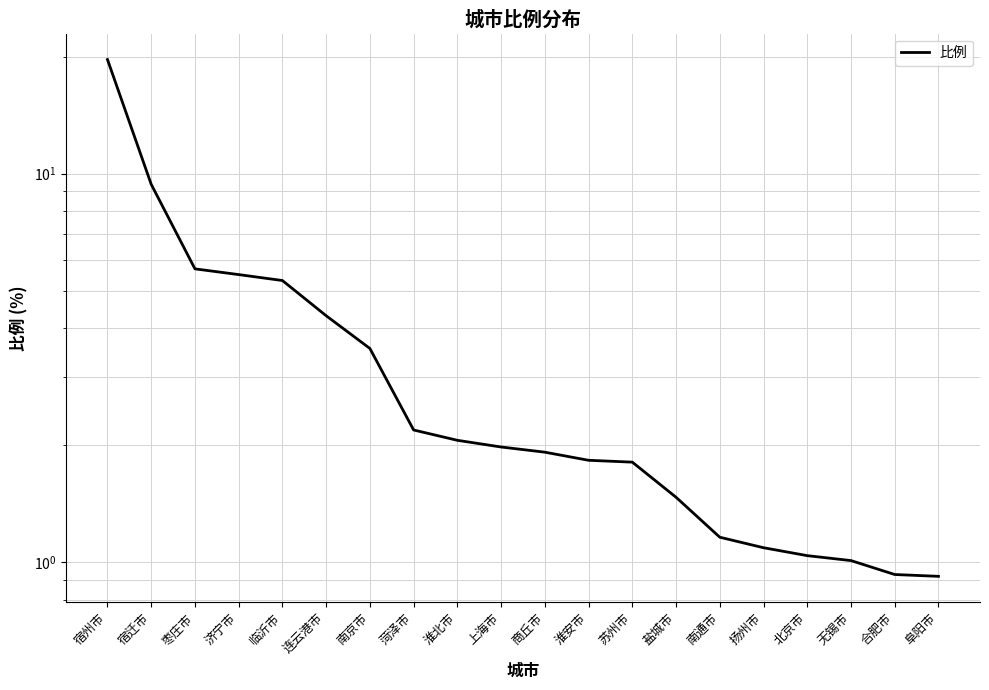

True or false: the data has more than 2 interior local peaks.

False